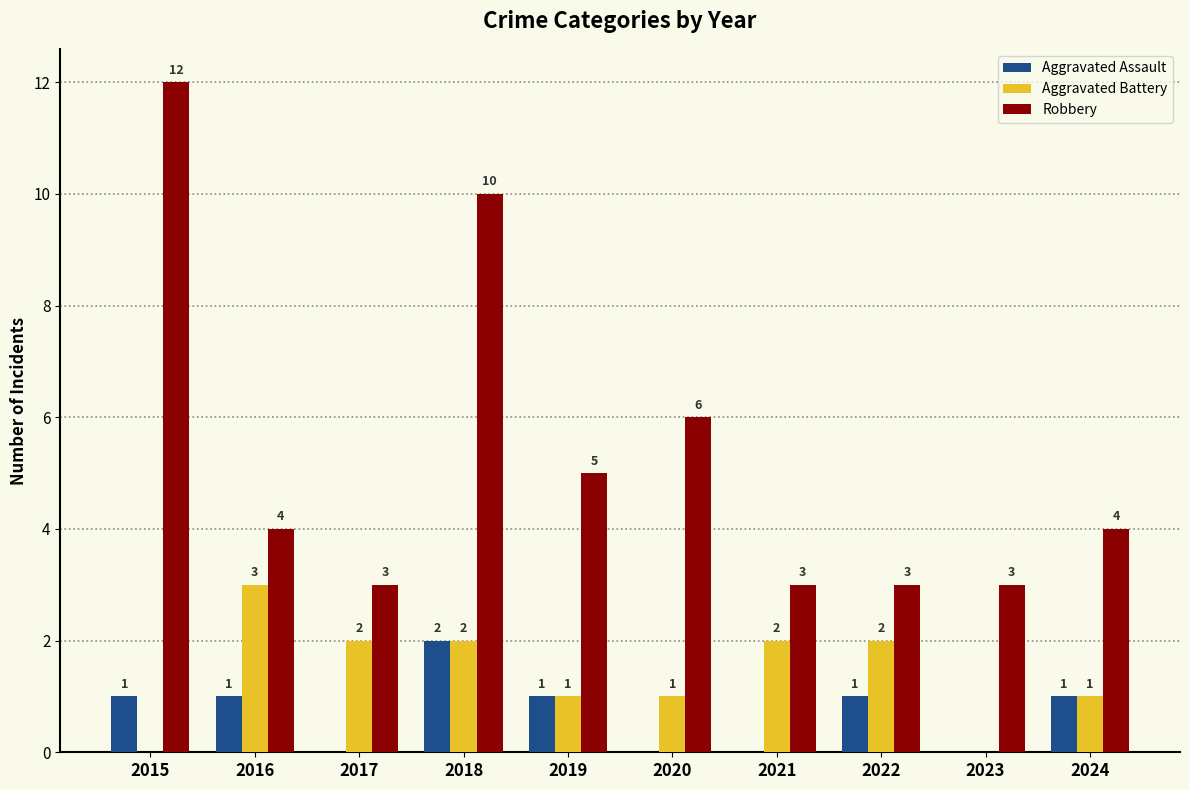

What is the average value of the Aggravated Assault series?

1